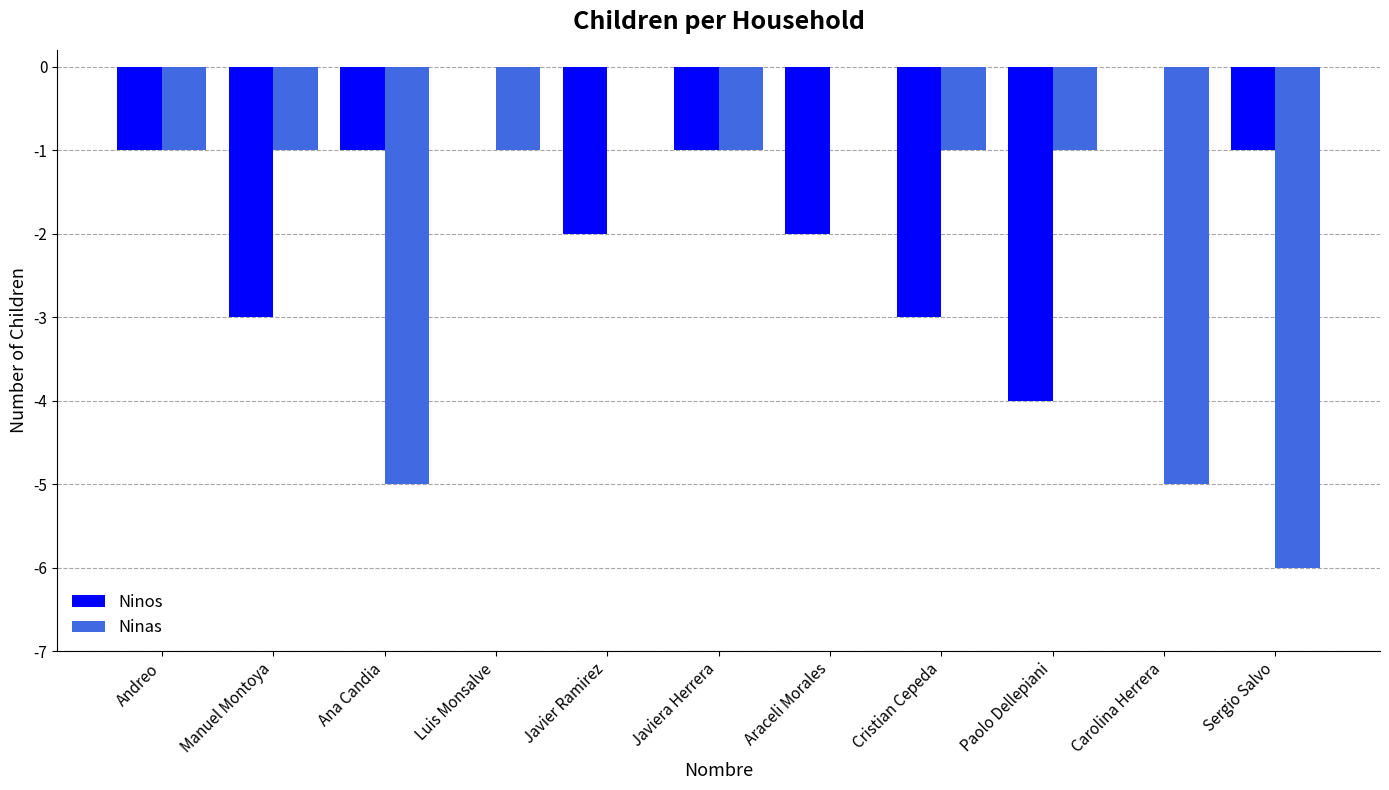

At which category is the sum across all series the highest?

Luis Monsalve